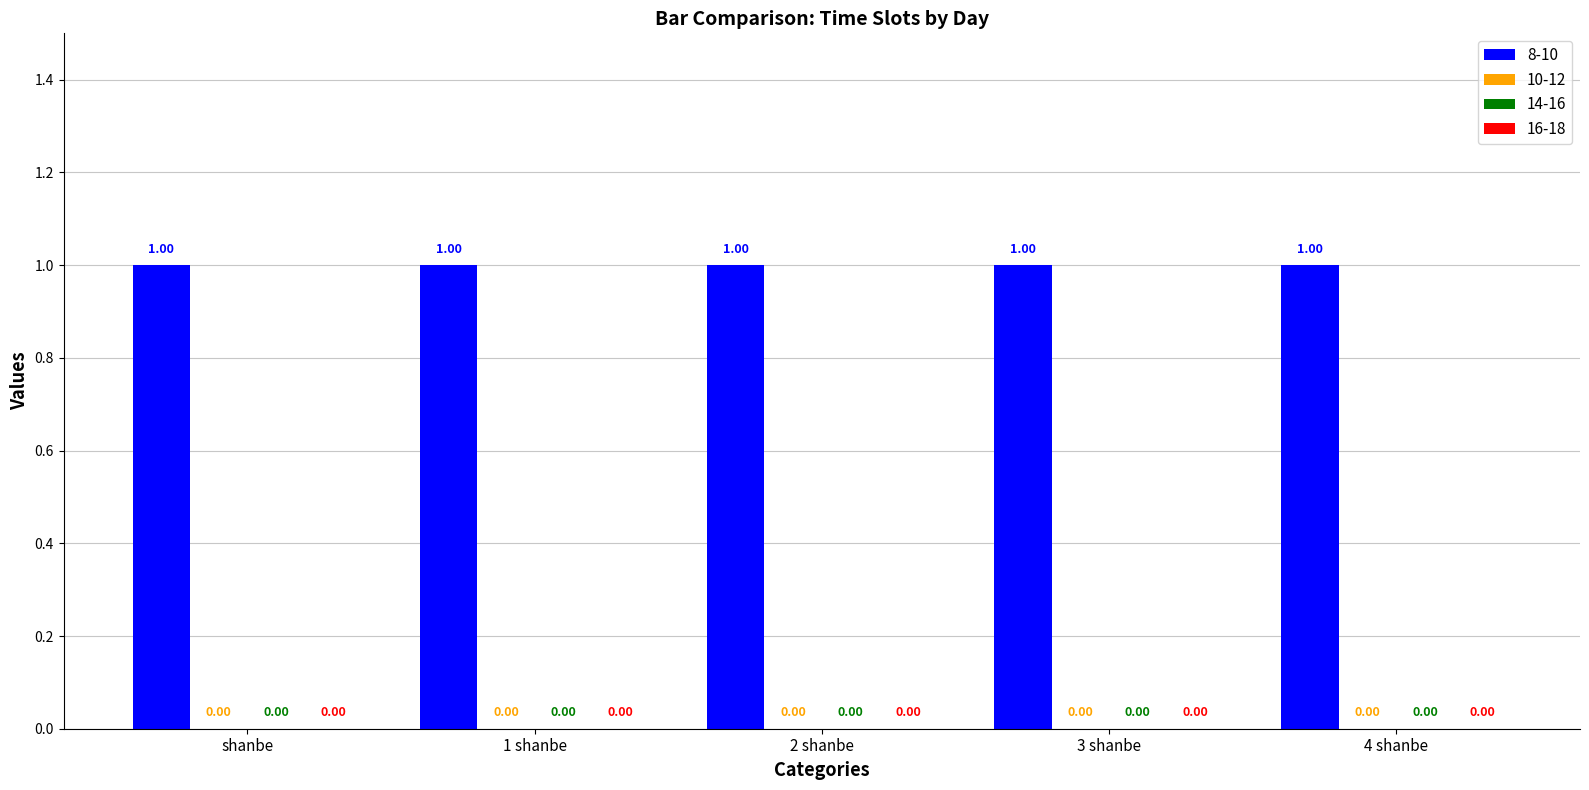

Where is 16-18 nearest to the value 0?

shanbe